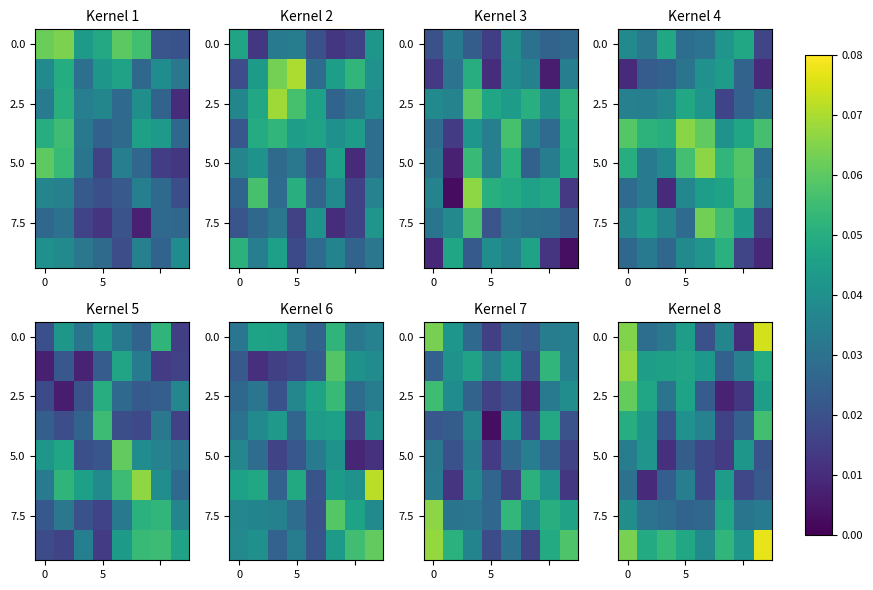

What is the total value across all series at 7?

0.4